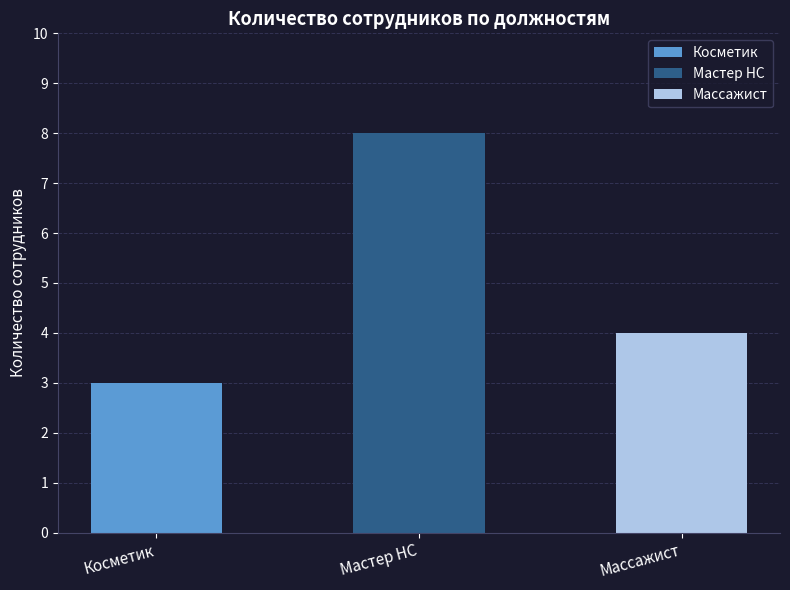

What is the sum of all values?

15